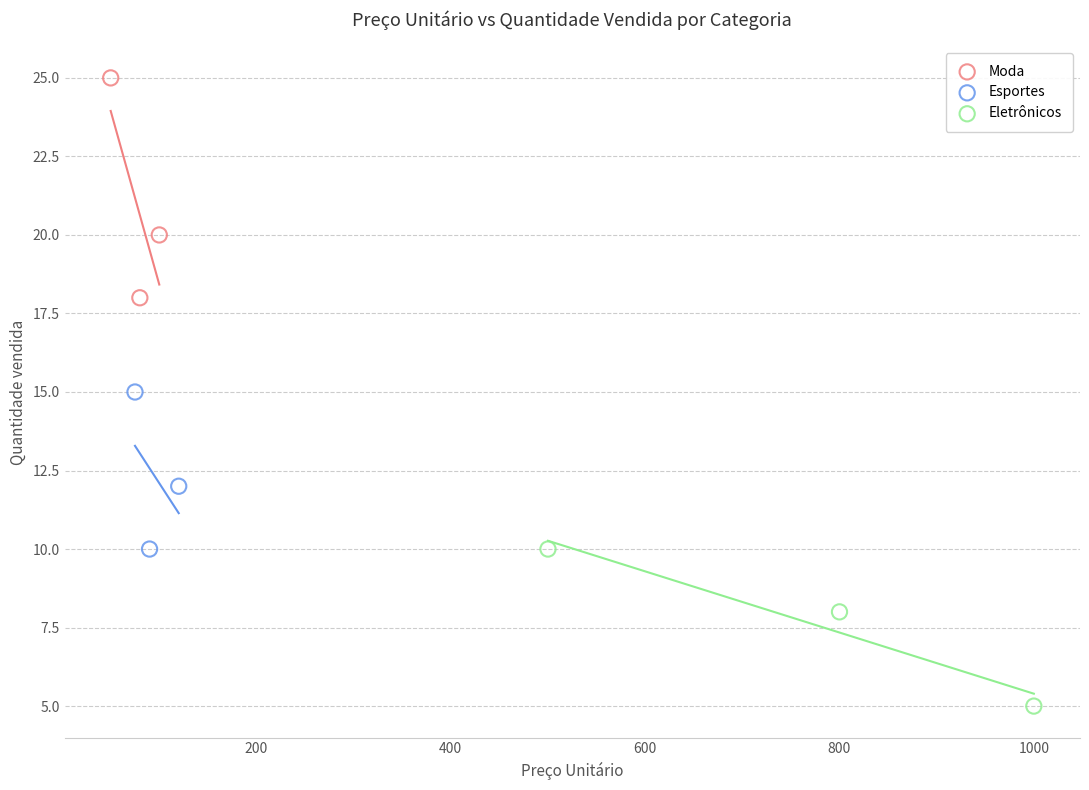

Which series has the widest spread of Y values?

Moda